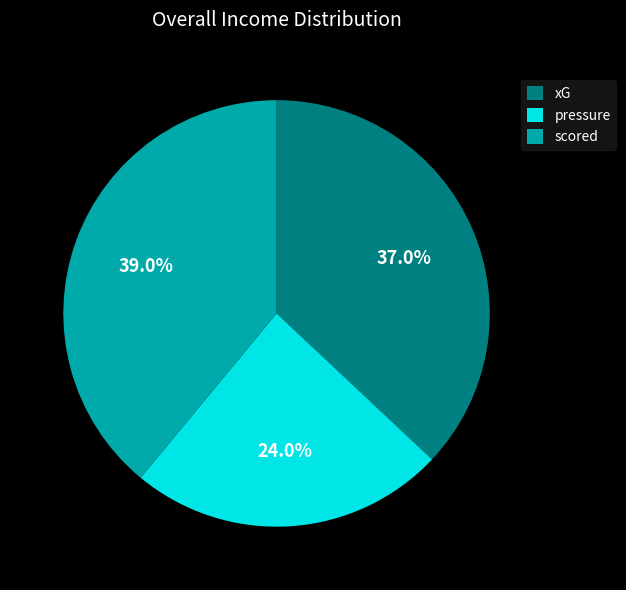

What percentage do xG and pressure together represent?

61.0%